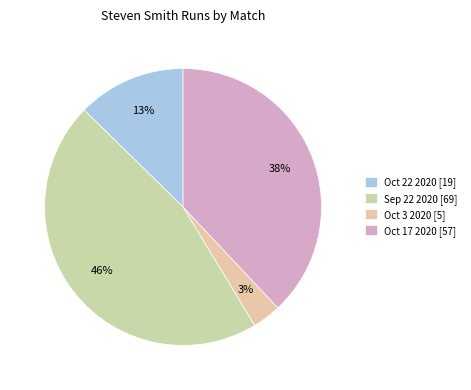

Is there any slice that represents more than half of the pie?

No